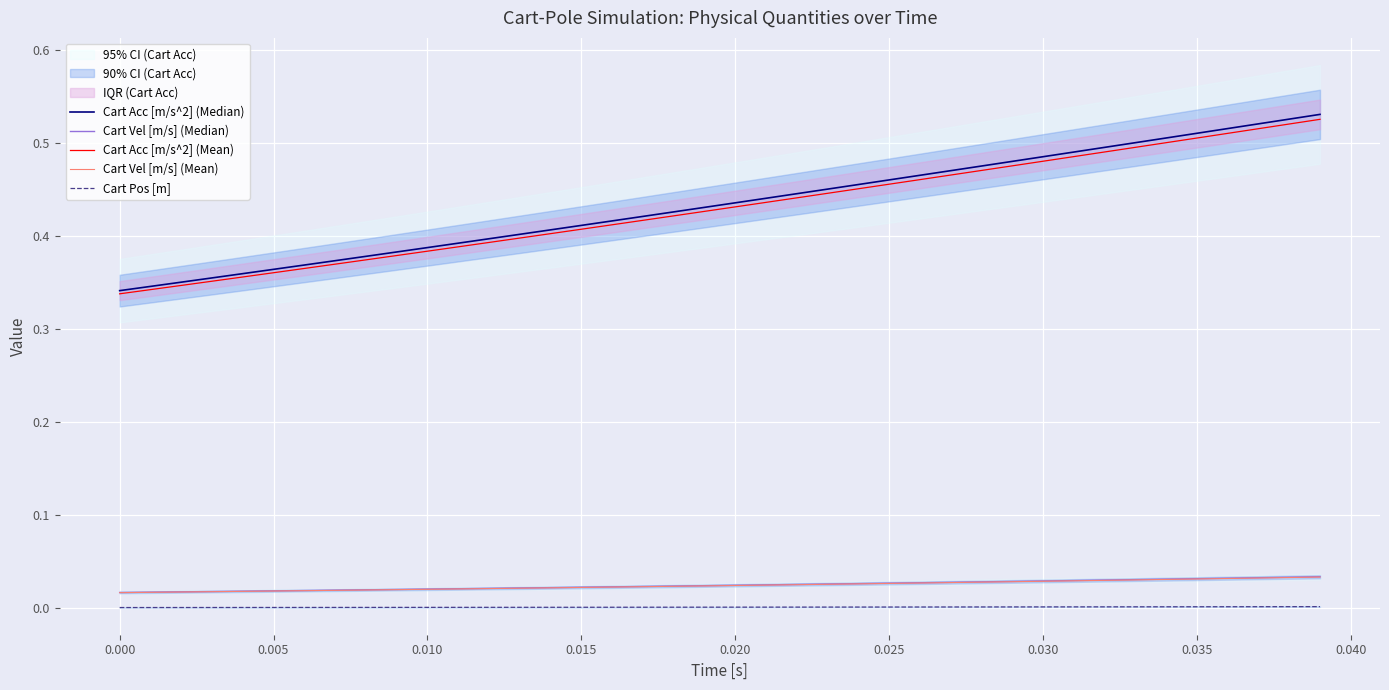

True or false: Cart Acc [m/s^2] (Mean) and Cart Acc [m/s^2] (Median) intersect in this chart.

False